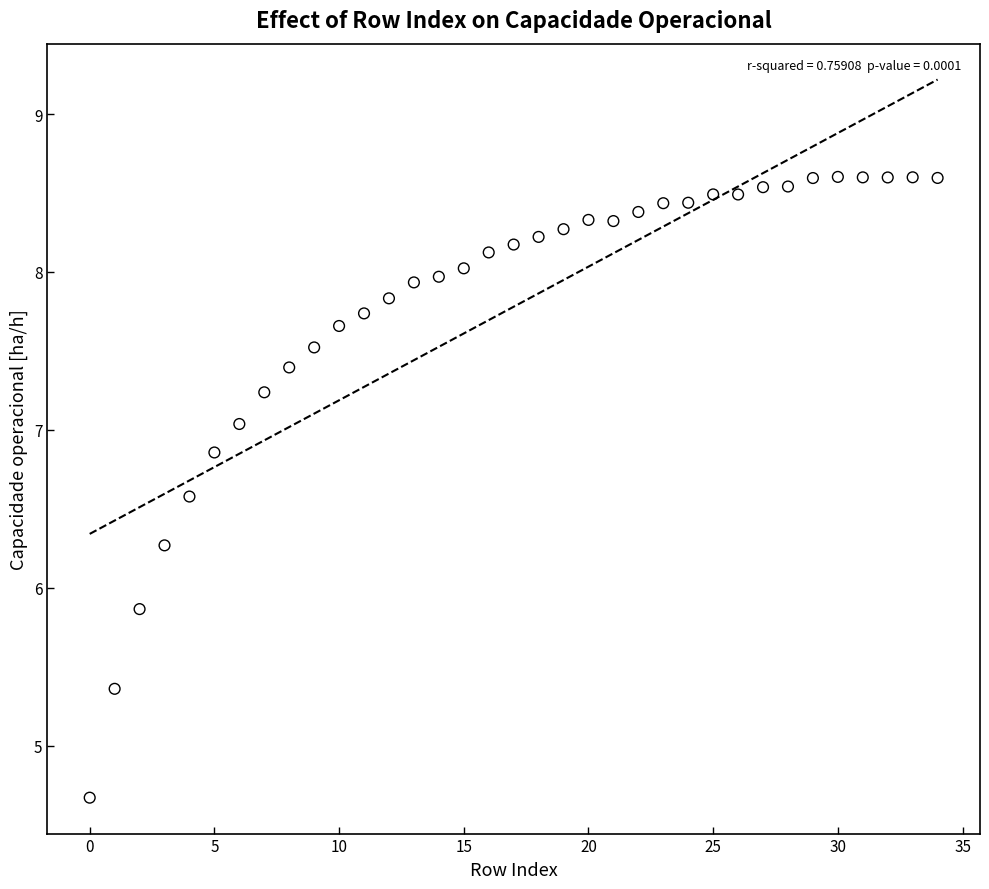

What Y value in the scatter plot is closest to 6?

5.9